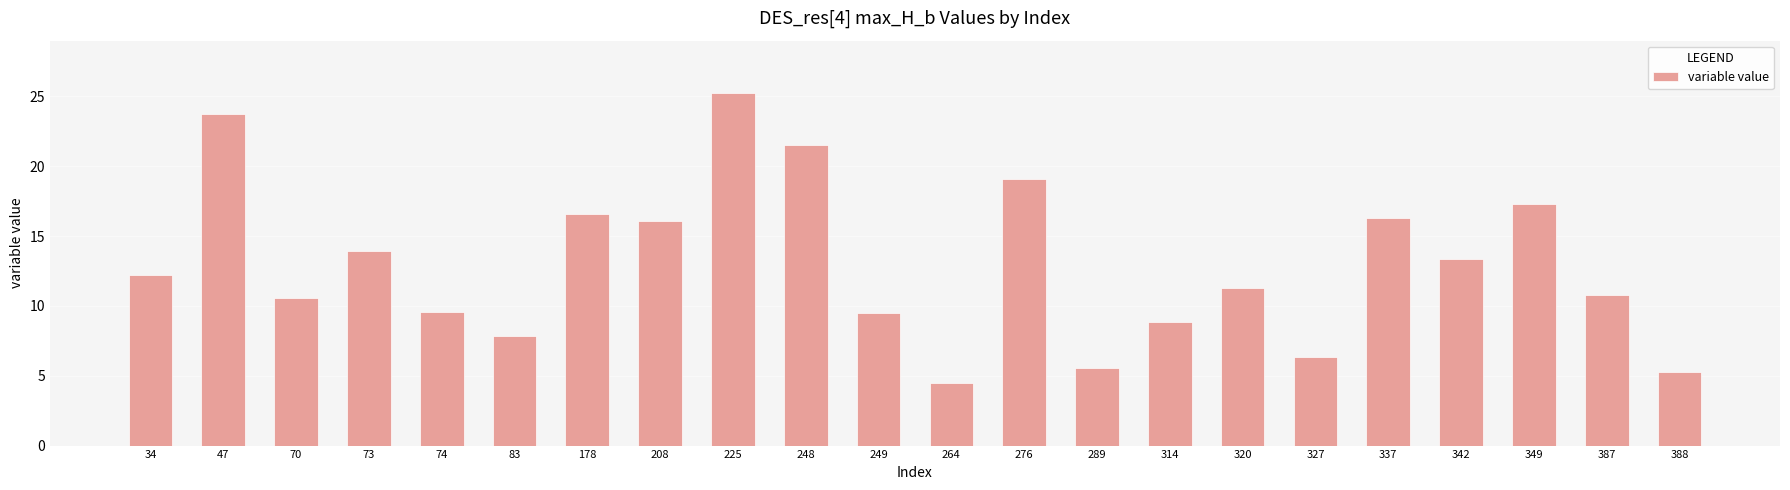

How many bars are there in total?

22